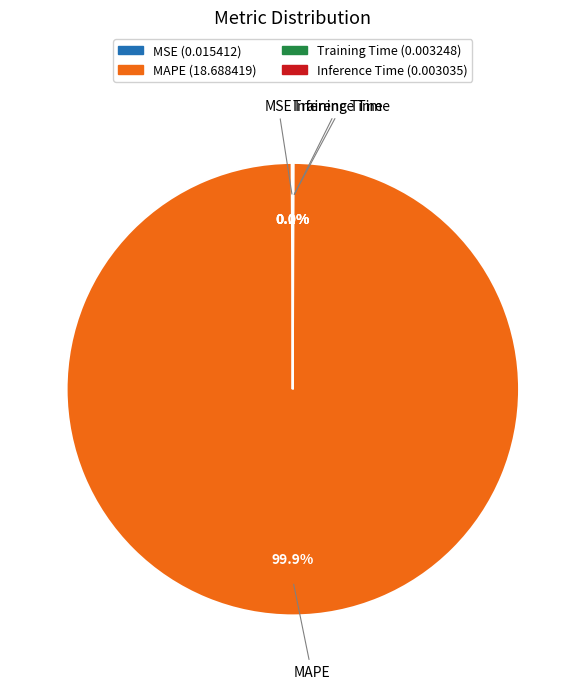

Which slice is the largest?

MAPE